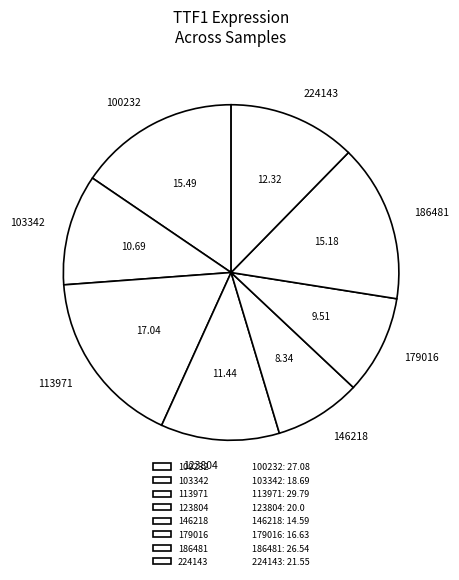

Do 103342 and 146218 together represent more than half of the pie?

No